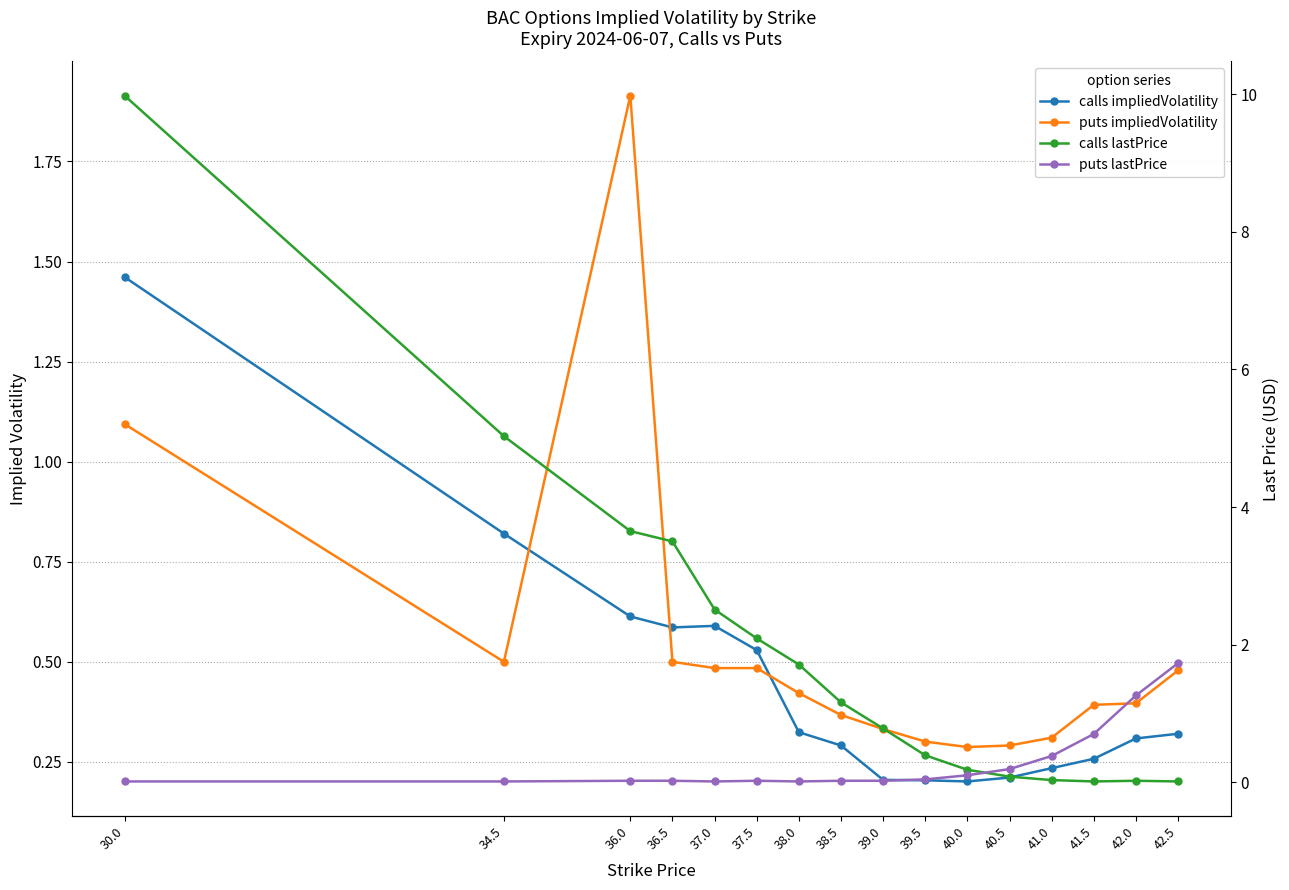

How many lines are shown in the chart?

4